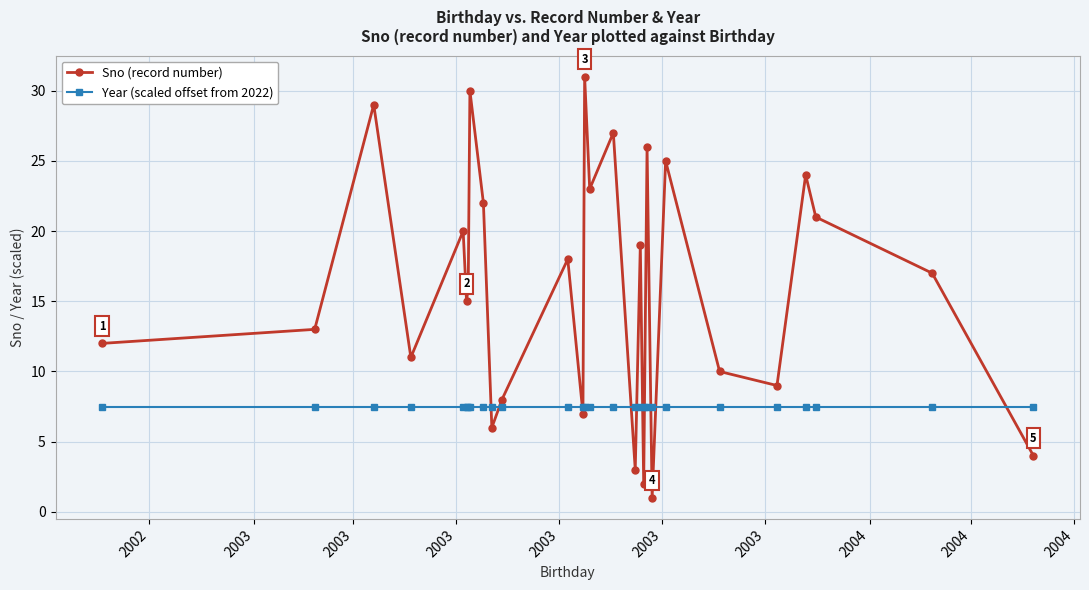

Rank the series by their maximum value, from highest to lowest.

Sno (record number), Year (scaled offset from 2022)